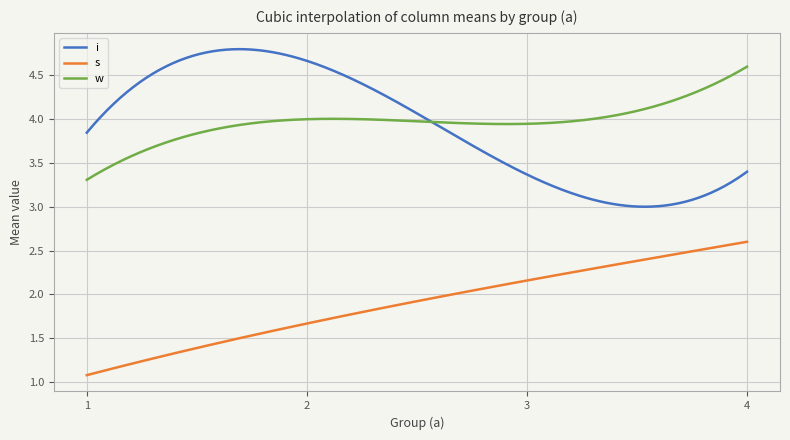

Does the chart display data point markers on the line(s)?

No